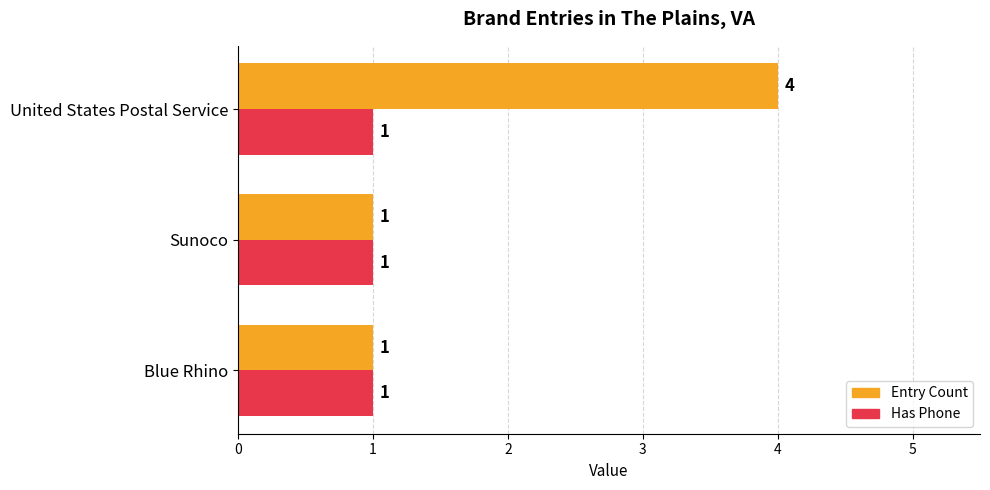

What are all the series names shown in the legend?

Entry Count, Has Phone